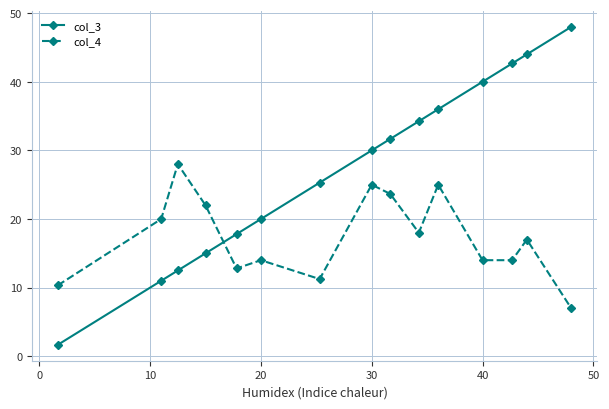

How many categories are shown in the chart?

15